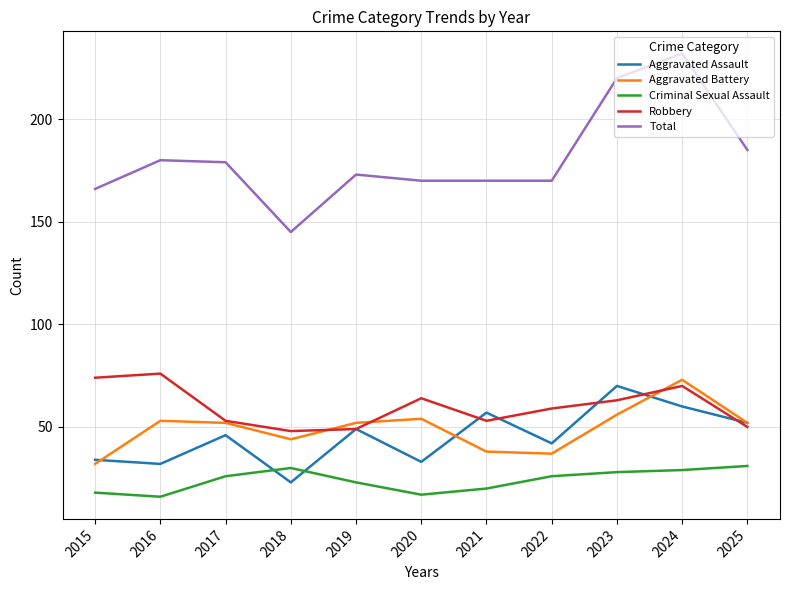

What is the maximum value for Total?

232